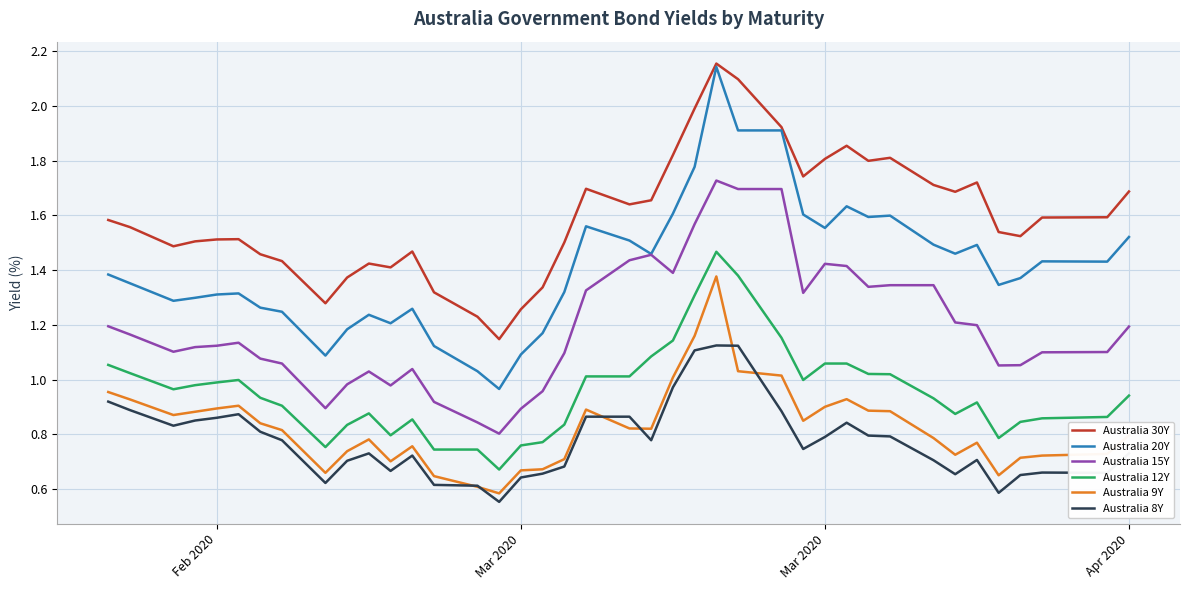

Which series has the largest total across all categories?

Australia 30Y